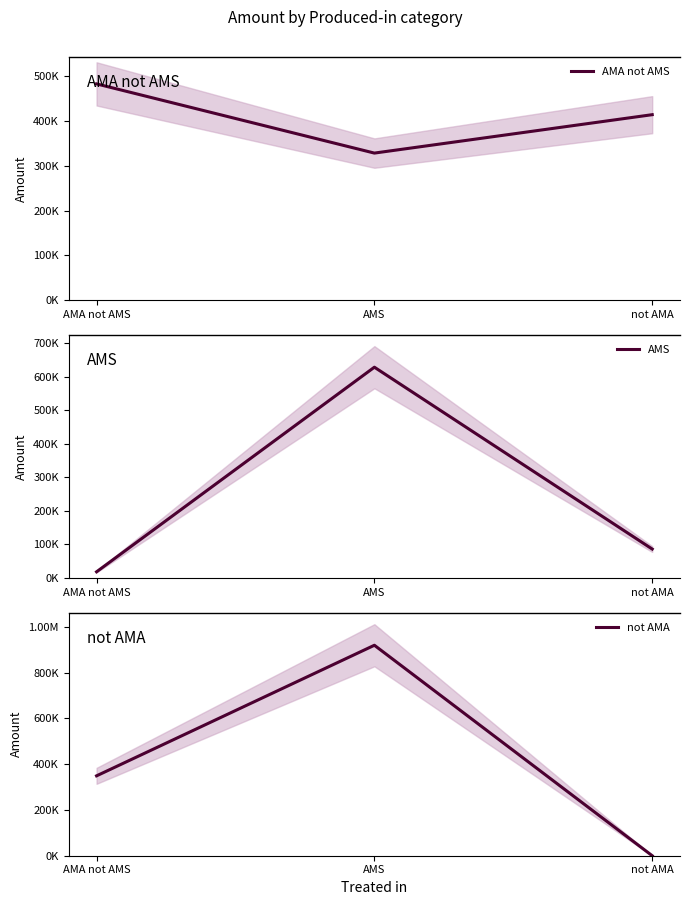

How many series are shown in this chart?

3